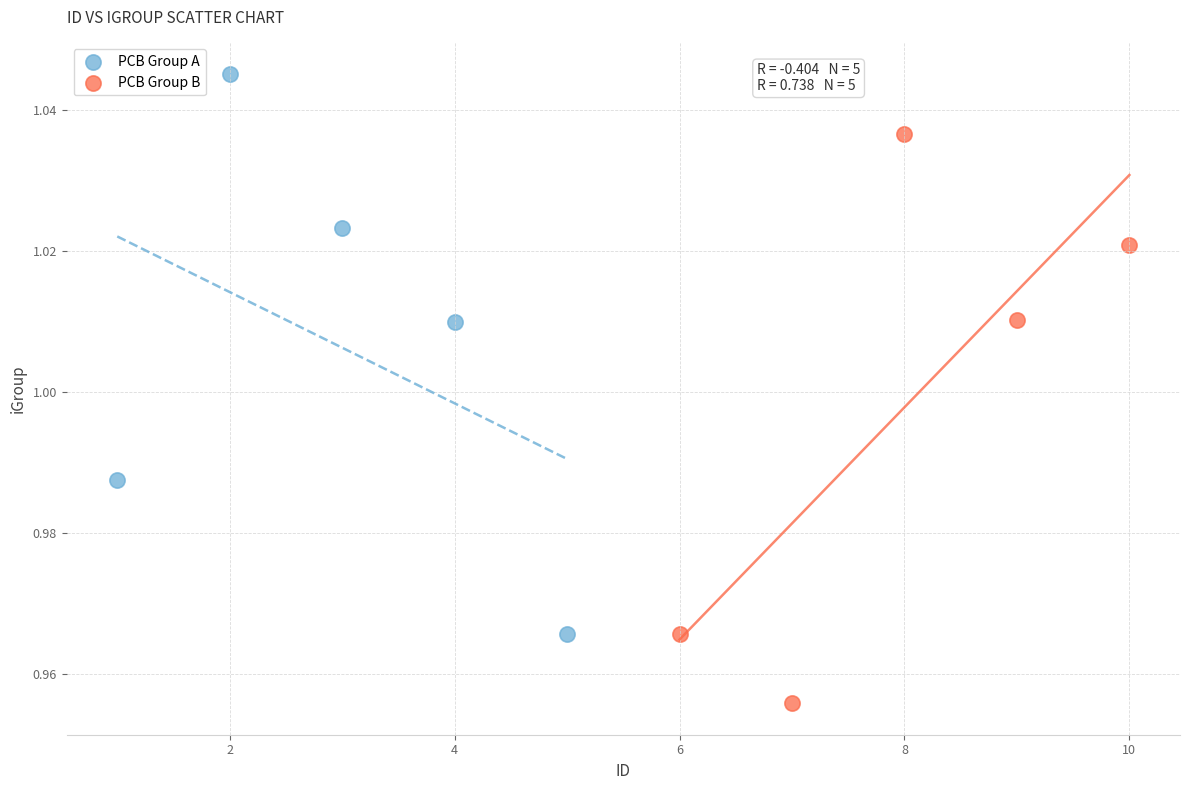

Which series contains the lowest Y value?

PCB Group B